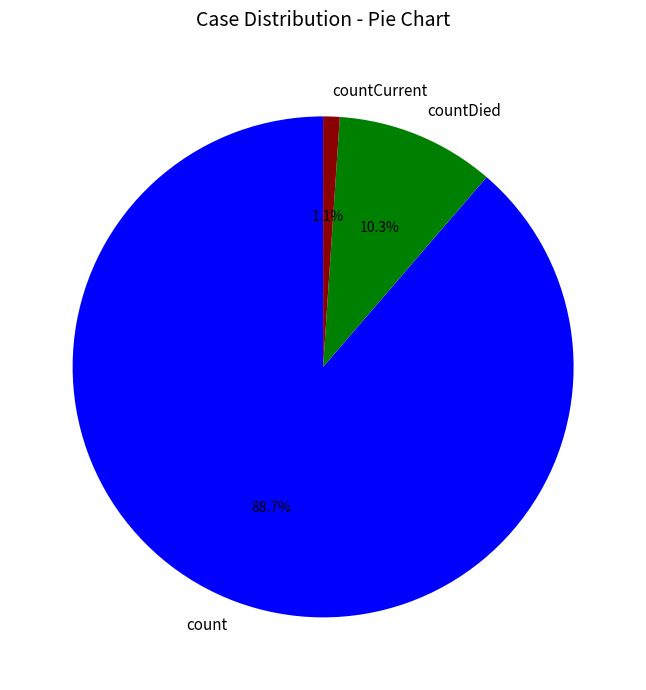

How many slices are in this pie chart?

3